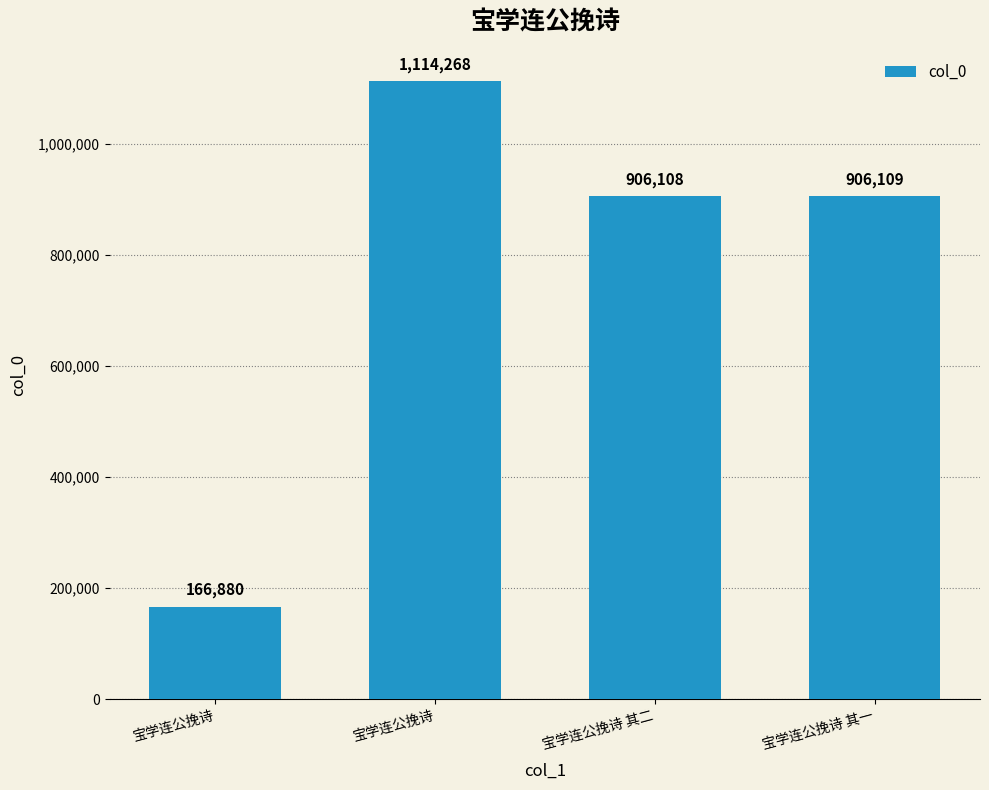

How many distinct data groups are displayed?

1